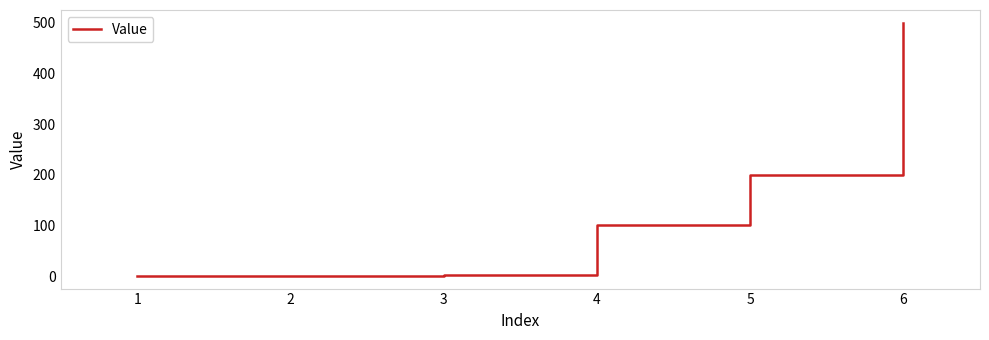

How many lines are shown in the chart?

1